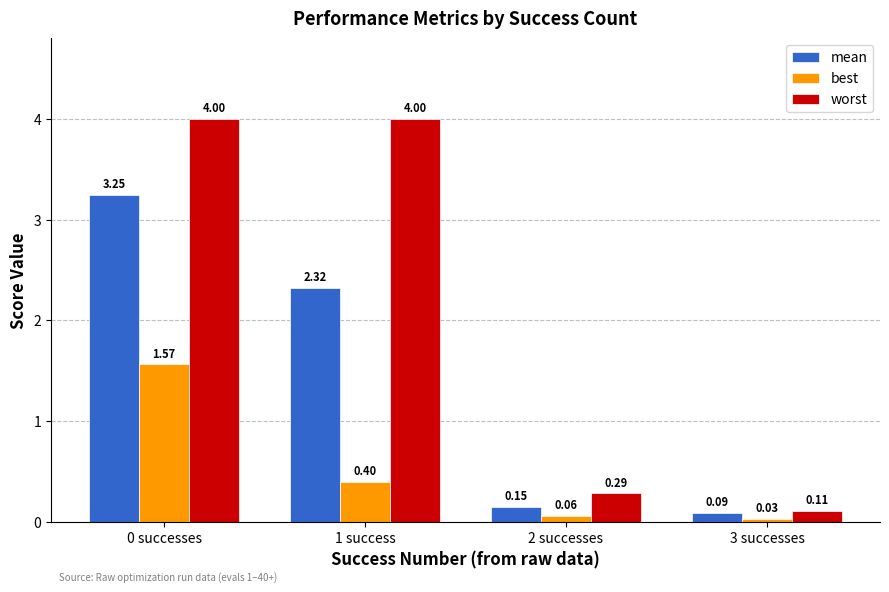

What is the sum of all mean values?

5.8